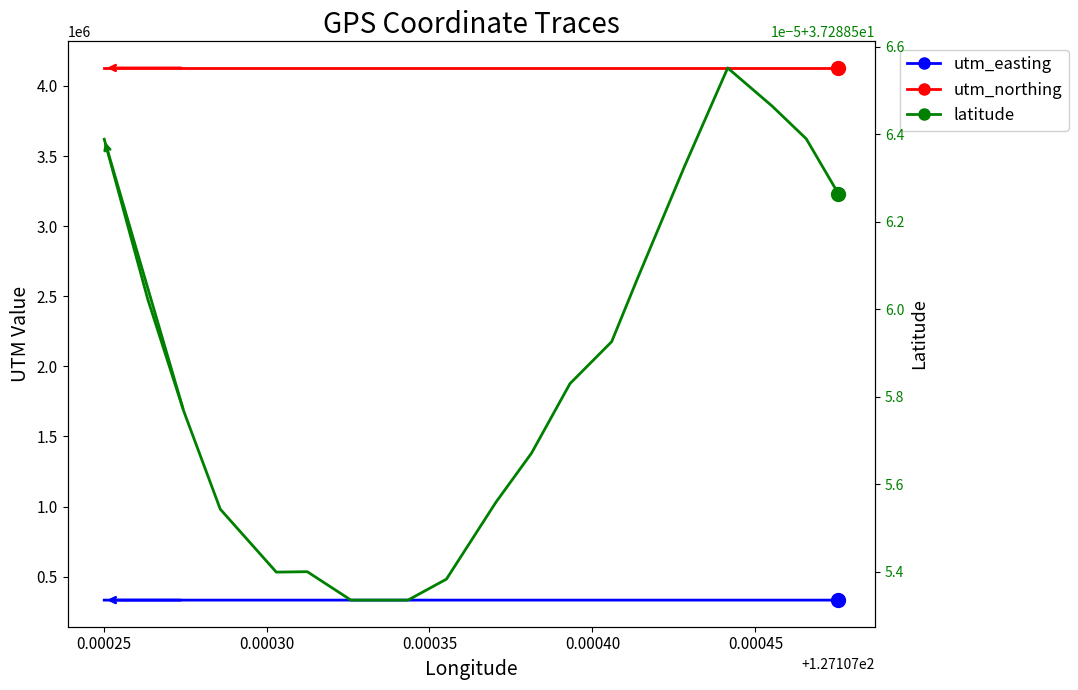

Is it true that latitude equals 23.5 at 0.00050?

False